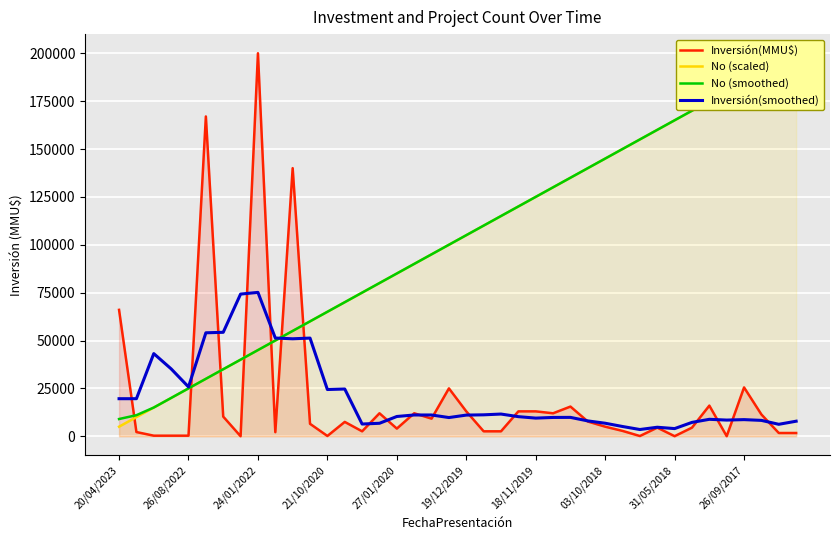

At how many categories does at least one series exceed 18418?

40